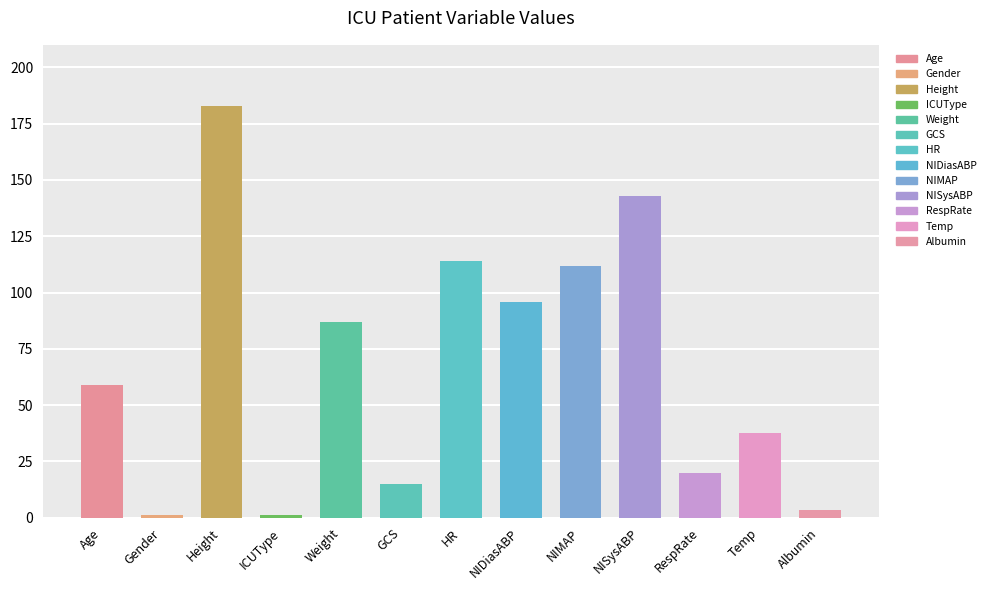

How many values are below 59?

6